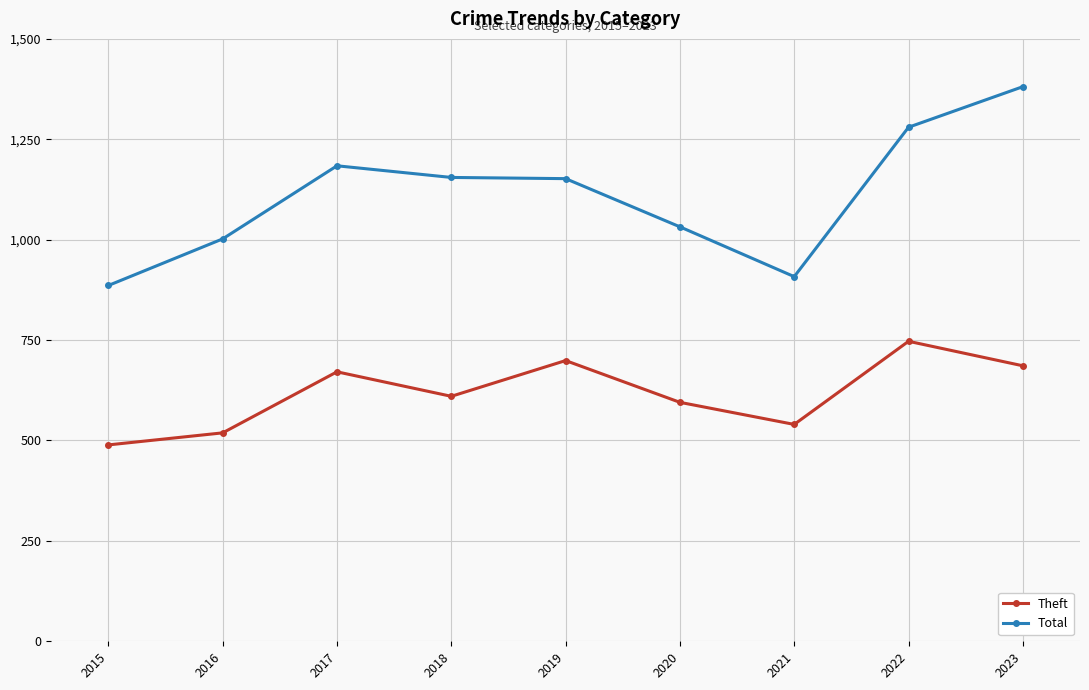

Between 2015 and 2022, which series saw the biggest shift?

Total